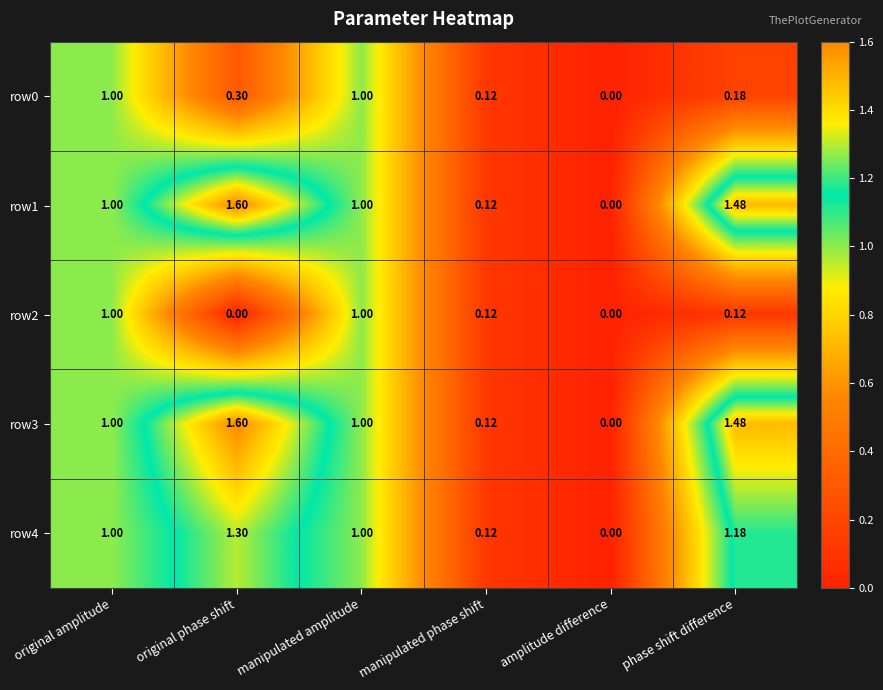

Which category has the highest value across all series?

original phase shift